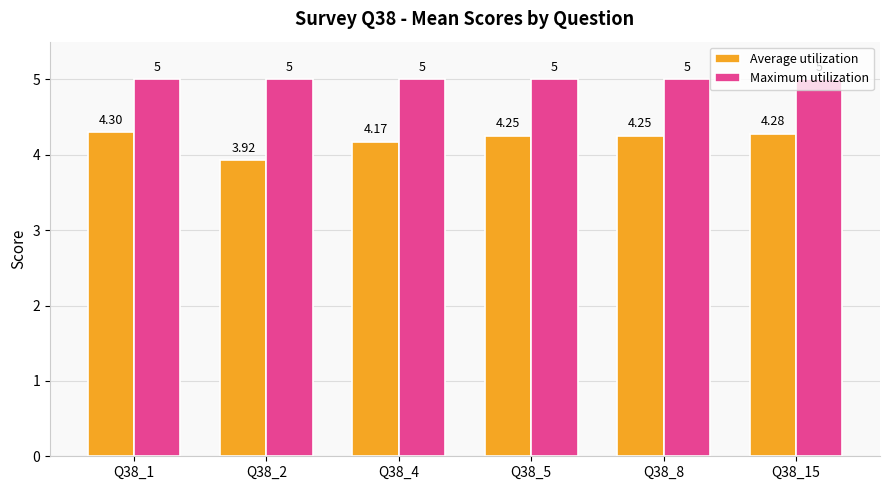

At which label is Average utilization closest to 4?

Q38_2